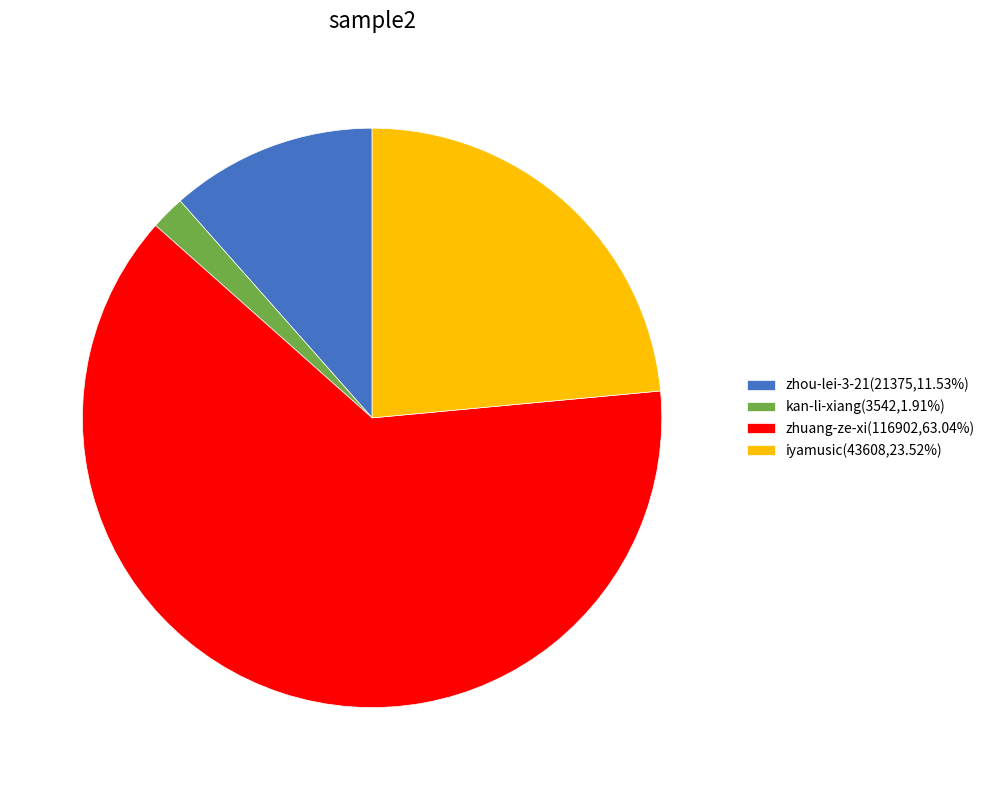

Which slice is the largest?

zhuang-ze-xi